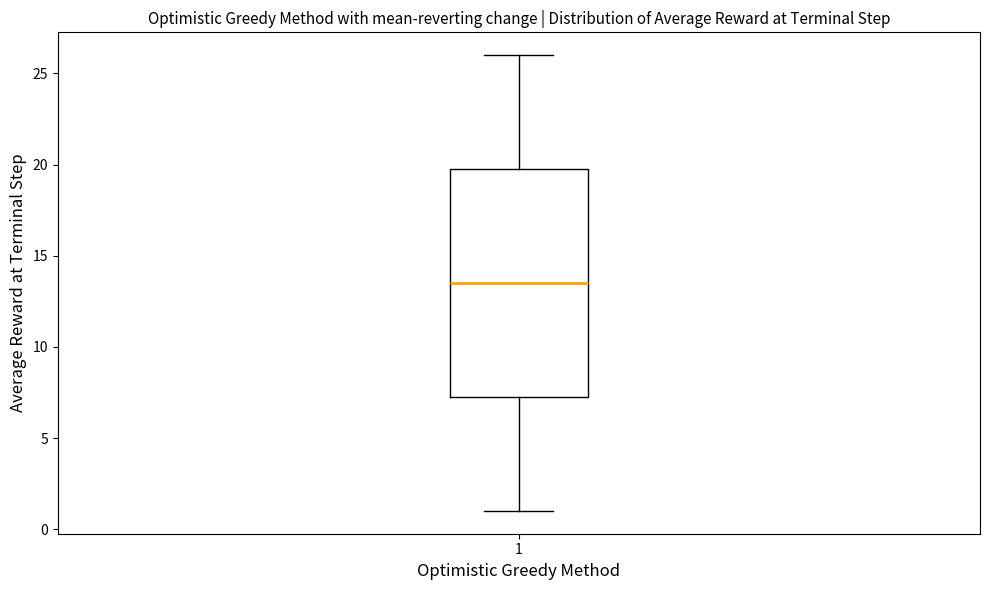

Read this box plot against the y-axis: the position of the median line, the range covered by the box, and the ends of both whiskers. The values are not printed on the chart, so give them approximately, as read against the axis.

median 13.5, box 7.5 to 20.0, whiskers 1.0 to 26.0